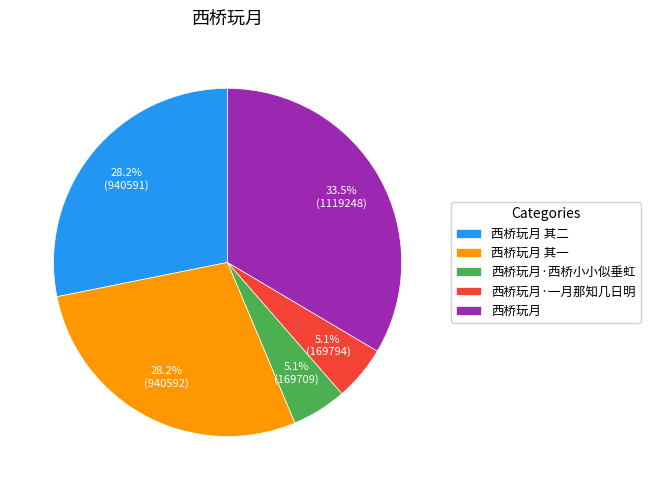

What percentage is NOT represented by 西桥玩月 其二?

71.8%